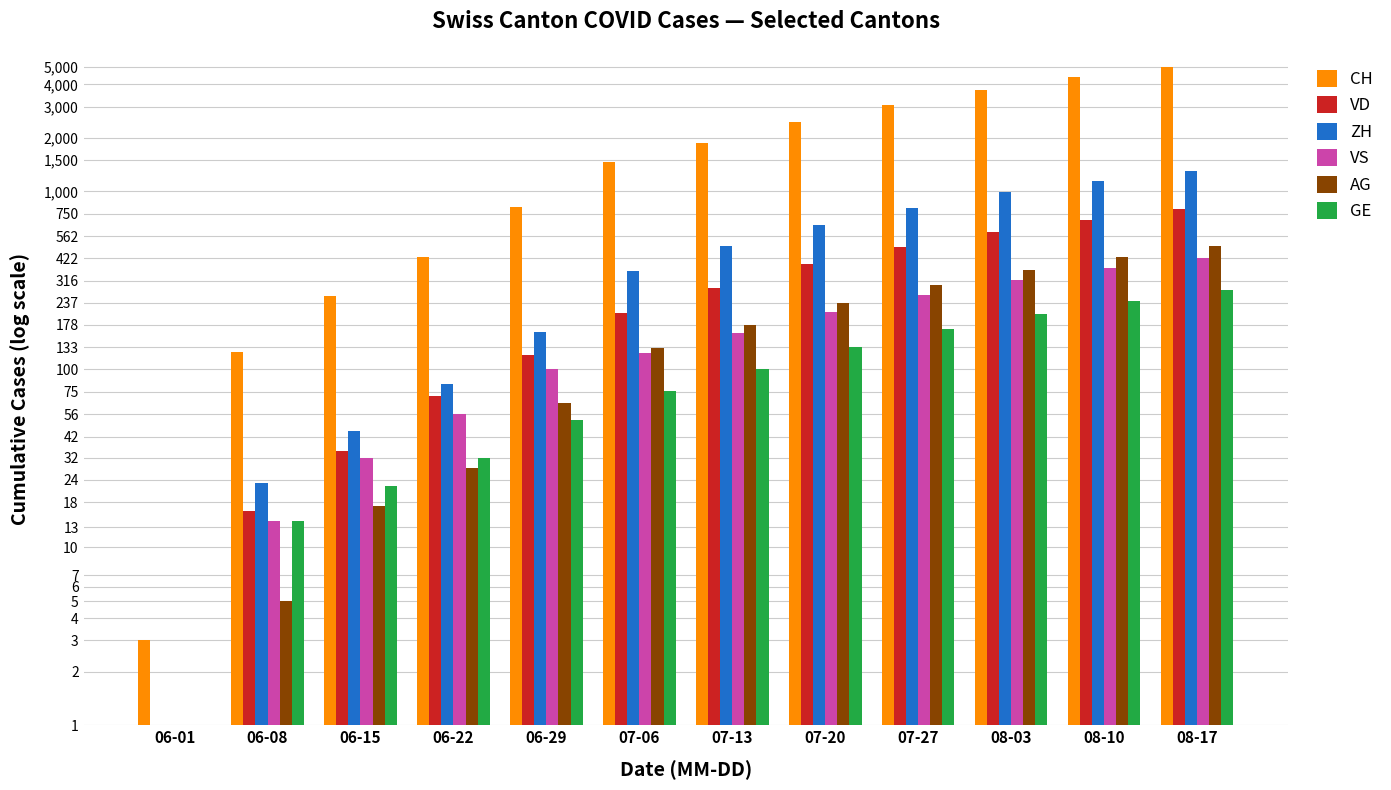

How many positive values does the AG series have?

11